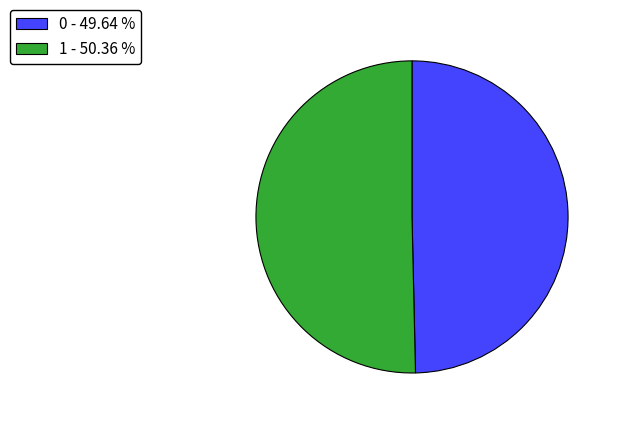

Is the sum of 1 - 50.36 % and 0 - 49.64 % greater than half?

Yes